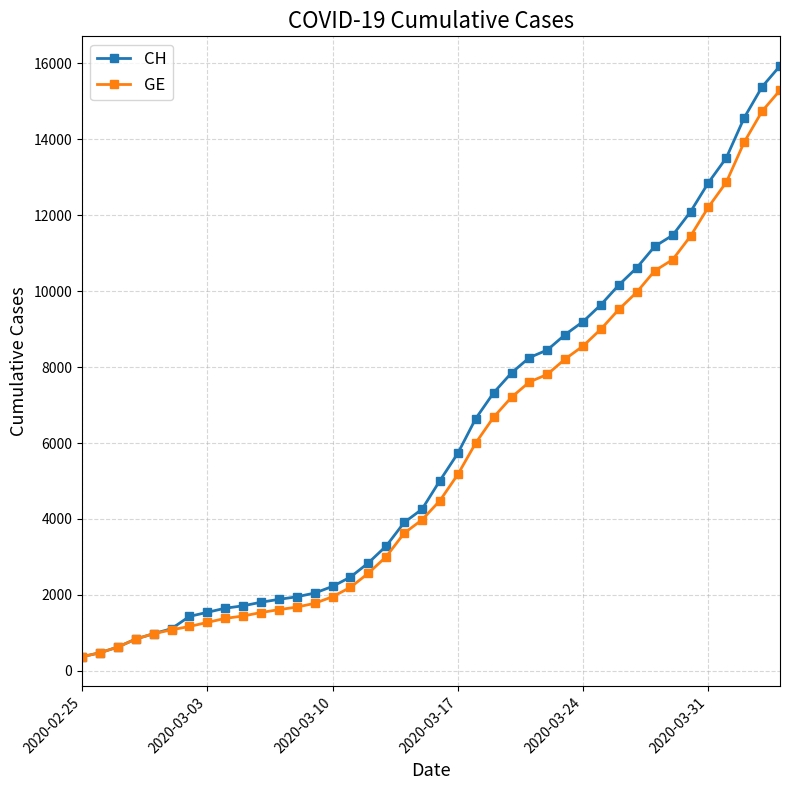

What is the lowest value of the GE series?

375